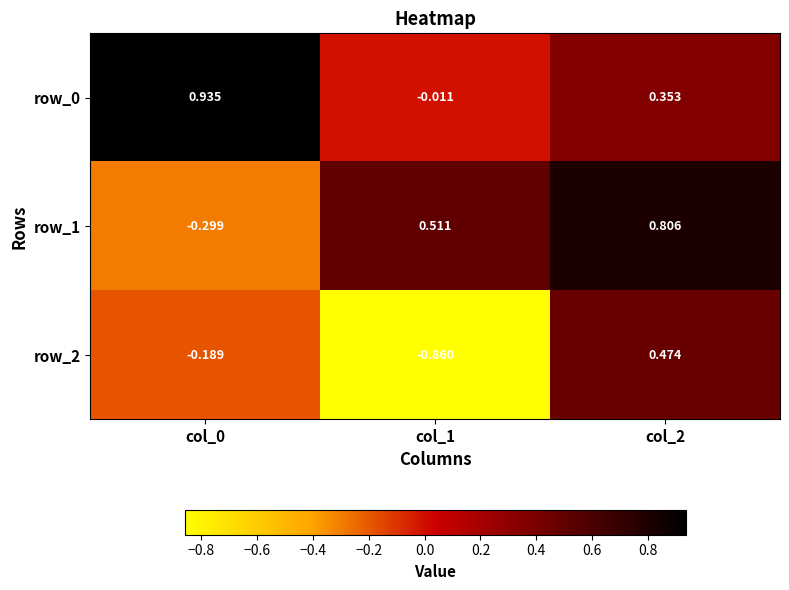

Count the number of categories in the chart.

3